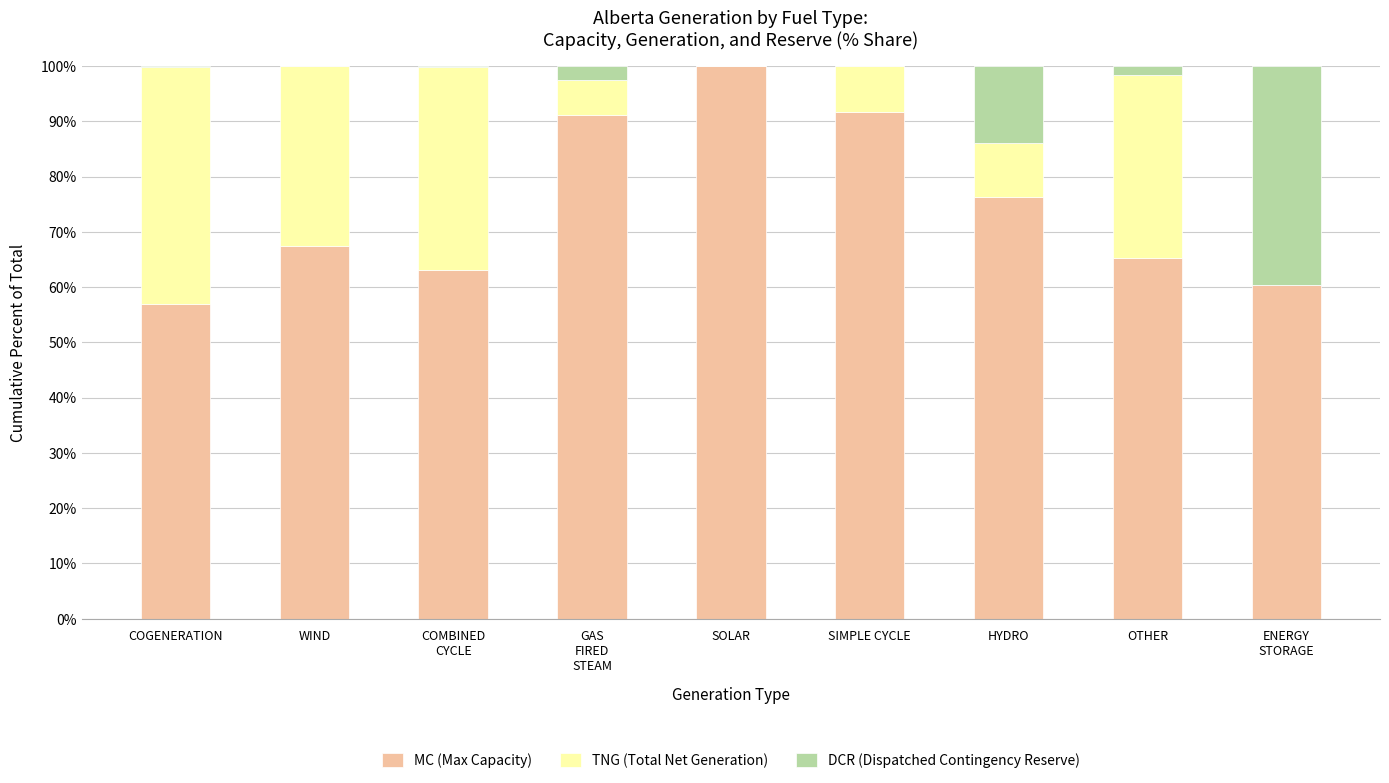

Which category has the highest value in the MC (Max Capacity) series?

SOLAR